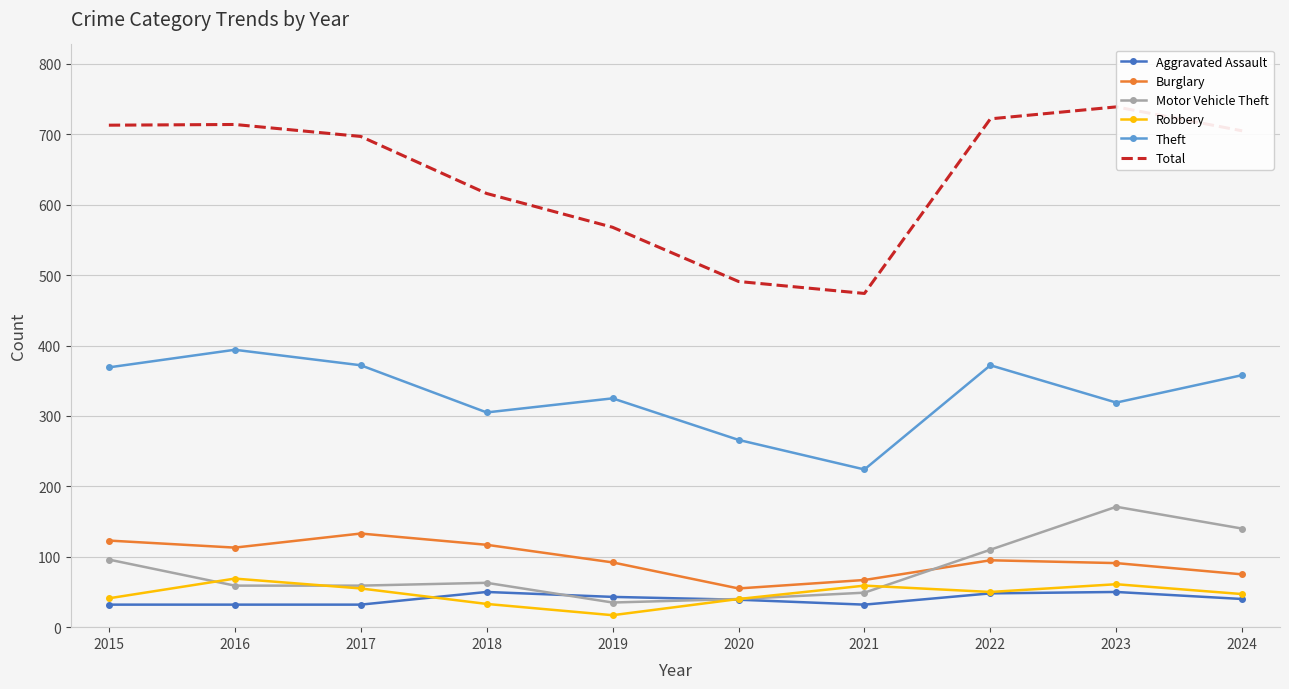

How many interior local peaks does the Robbery series have?

3